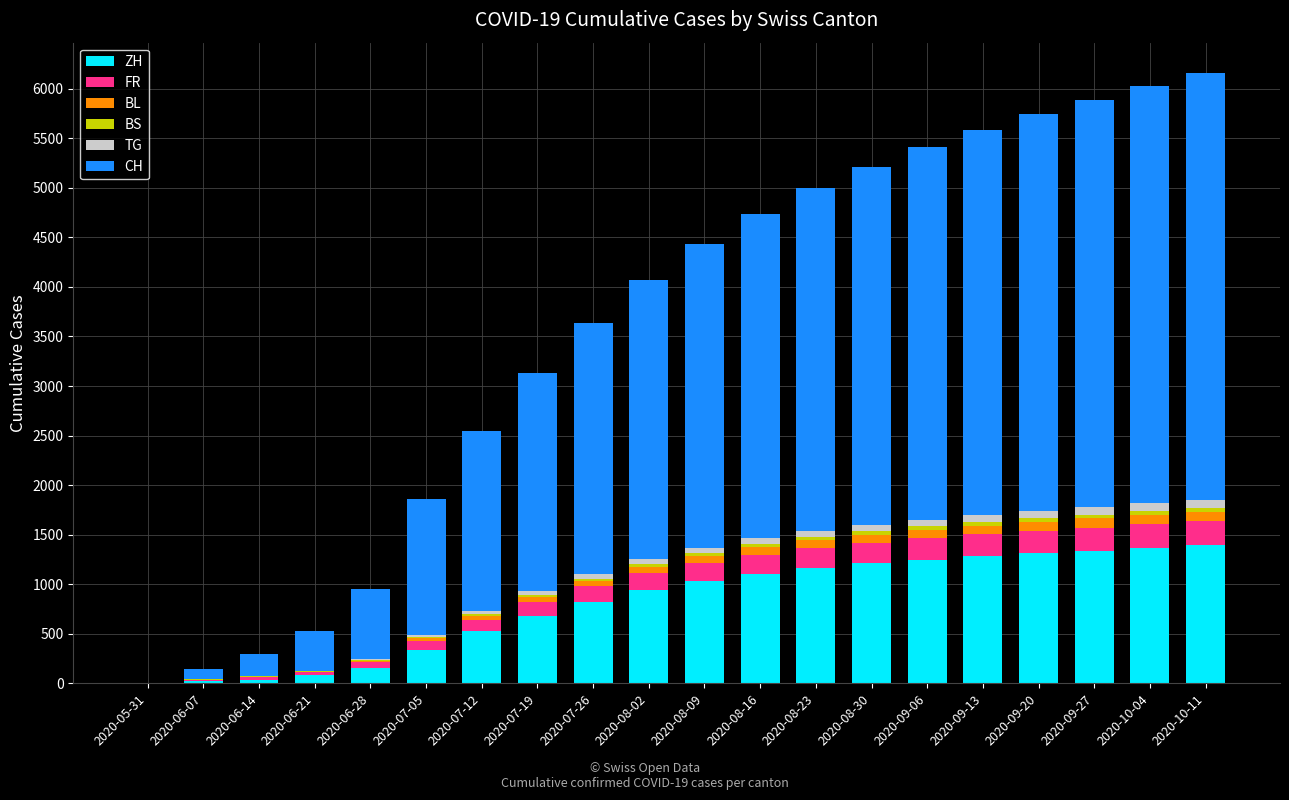

What is the label of the 3rd bar from the left?

2020-06-14